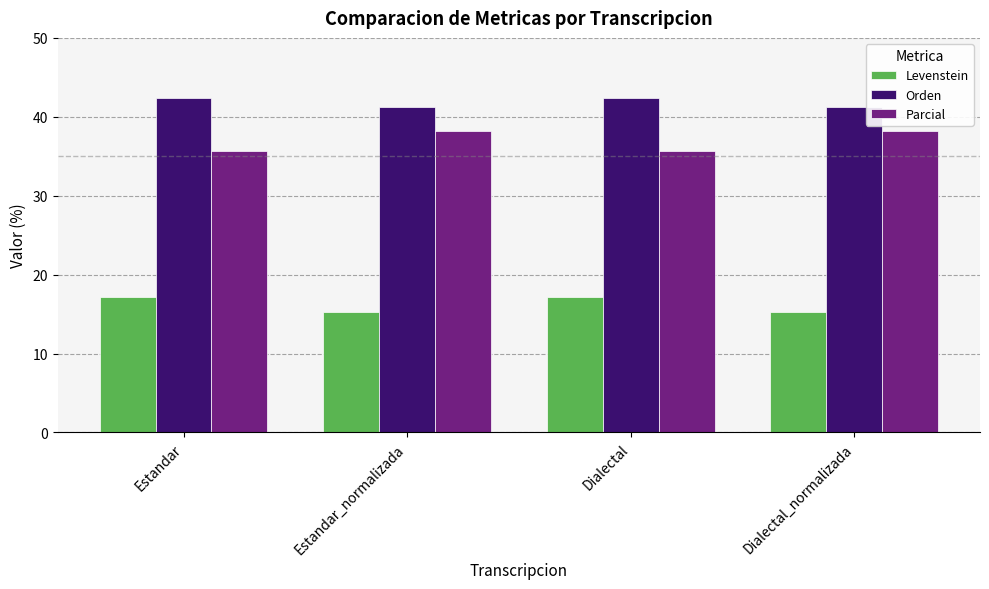

Count the Orden values in the range 41 to 42.

2